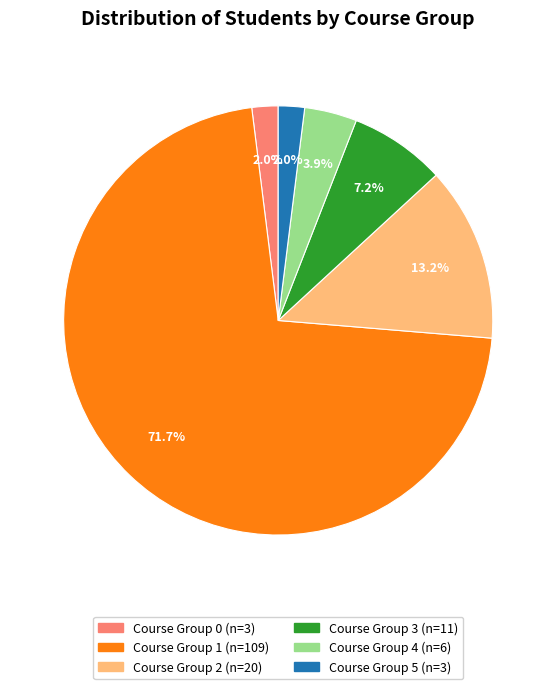

How many segments does this pie chart have?

6